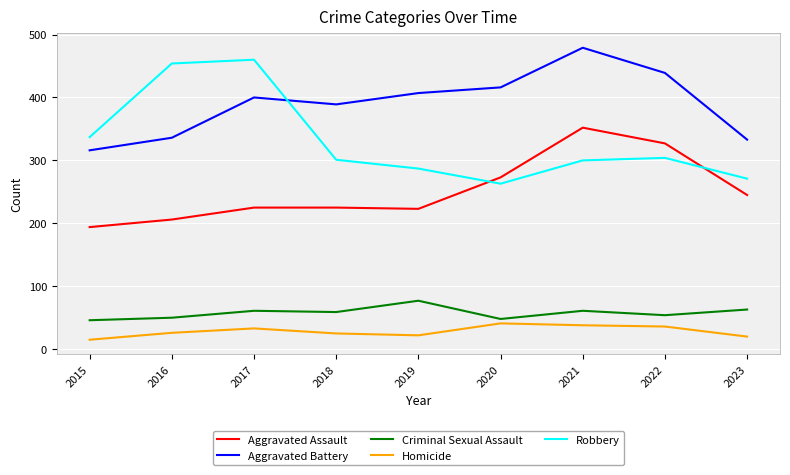

Rank the series by their maximum value, from lowest to highest.

Homicide, Criminal Sexual Assault, Aggravated Assault, Robbery, Aggravated Battery